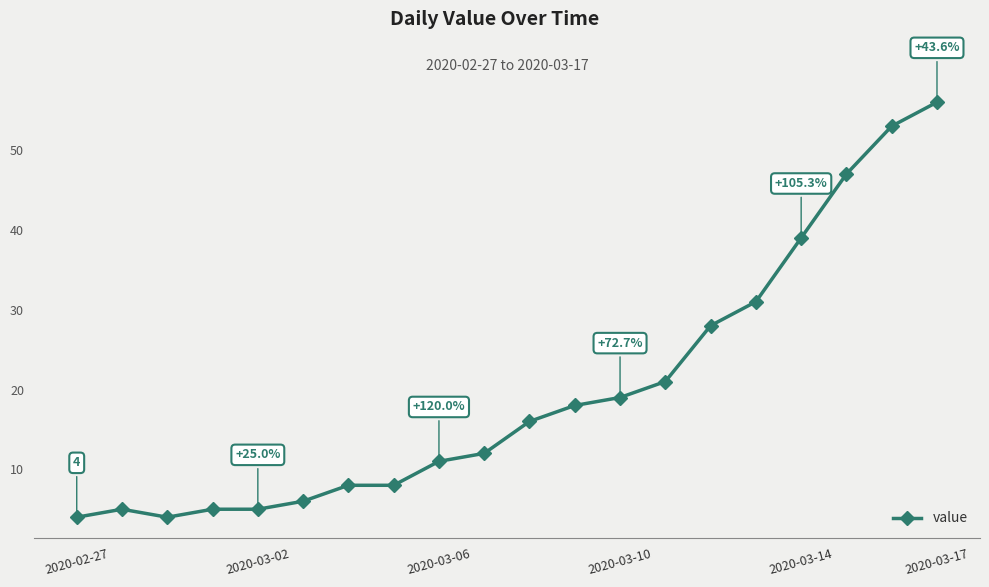

What is the sum of all values?

396